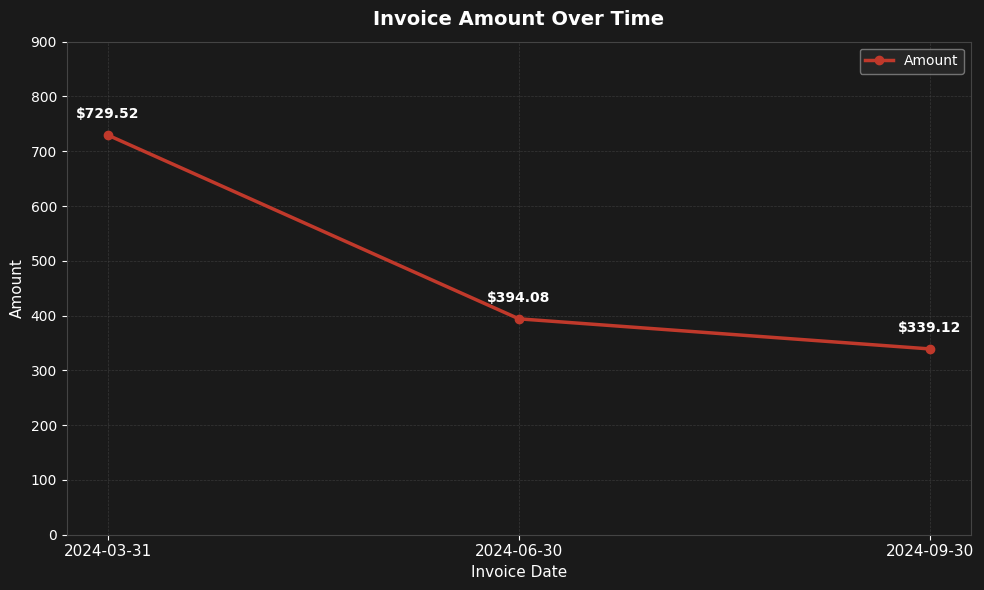

What is the sum of all values?

1462.7